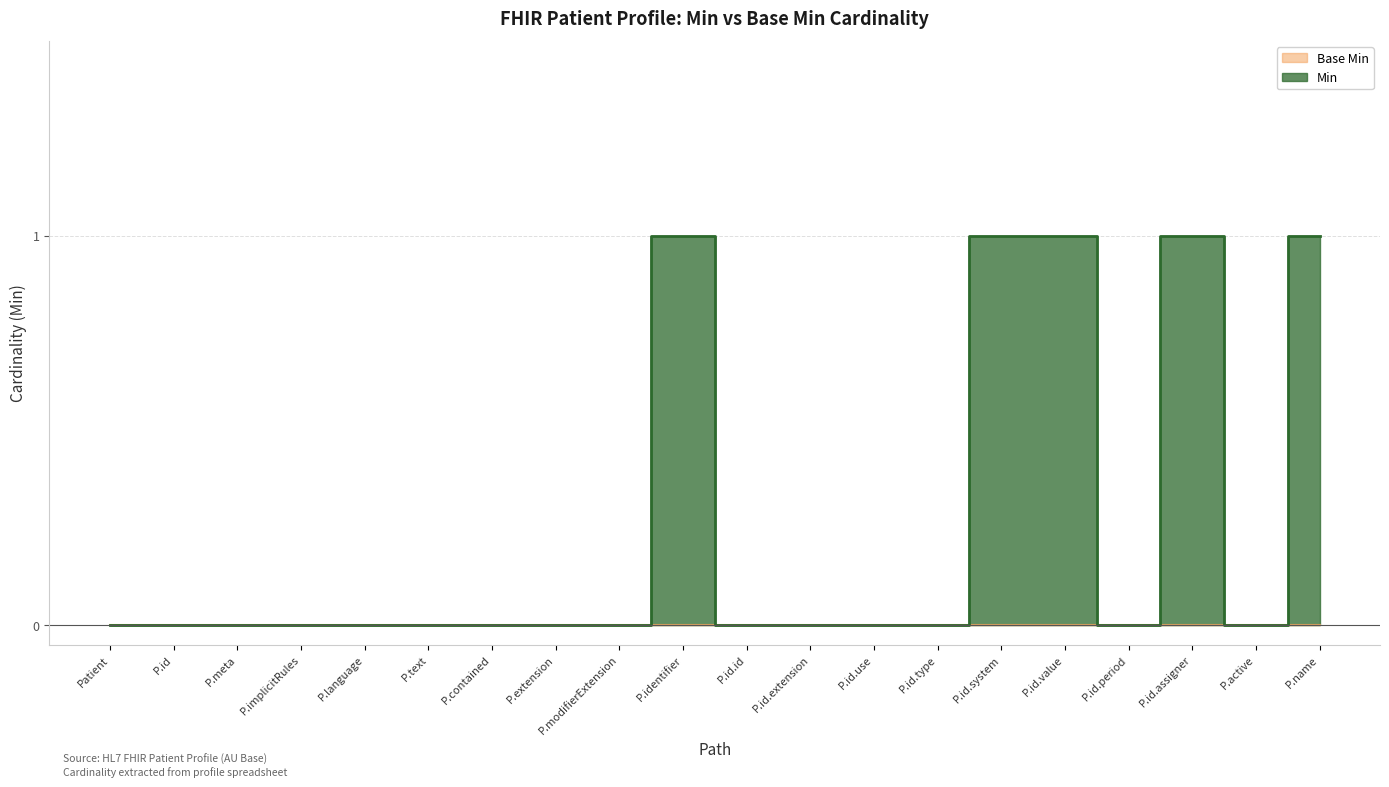

Reading left to right, extract all data points from this chart.

0	0	0	0	0	0	0	0	0	1	0	0	0	0	1	1	0	1	0	1